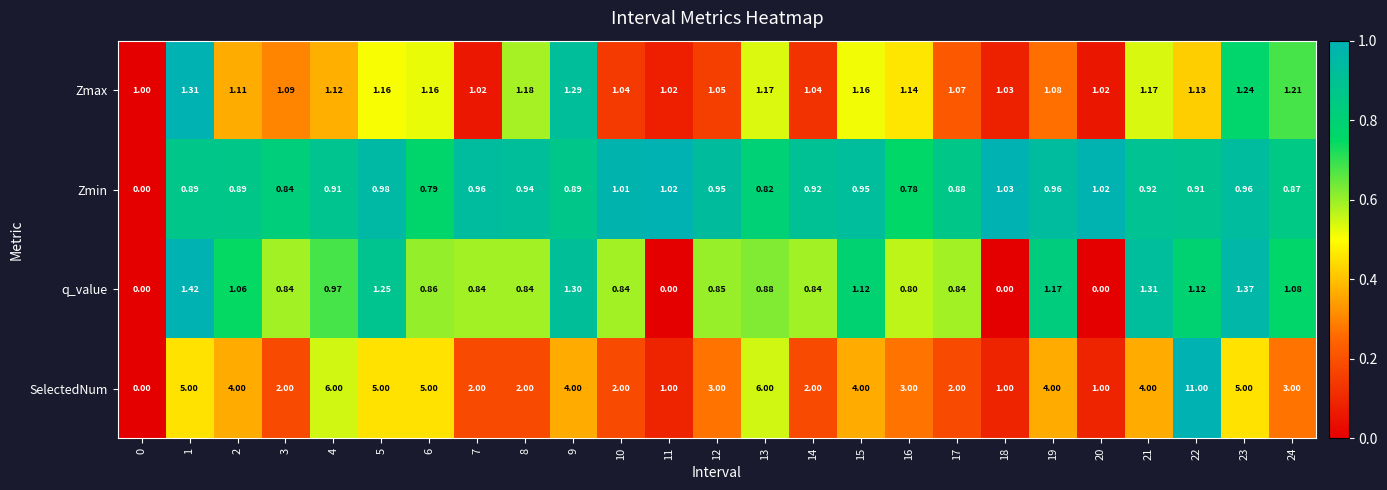

Between 0 and 17, which series saw the biggest shift?

SelectedNum